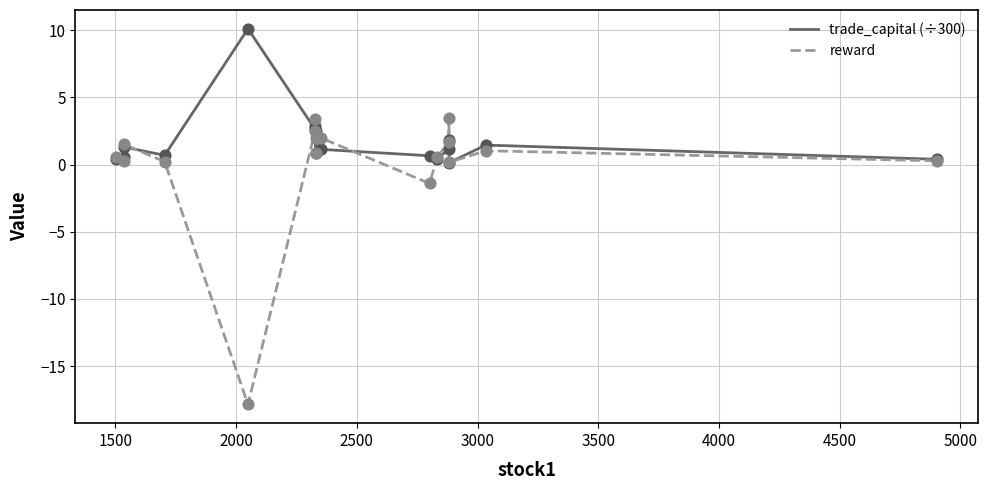

Which series contains the highest Y value?

trade_capital (÷300)